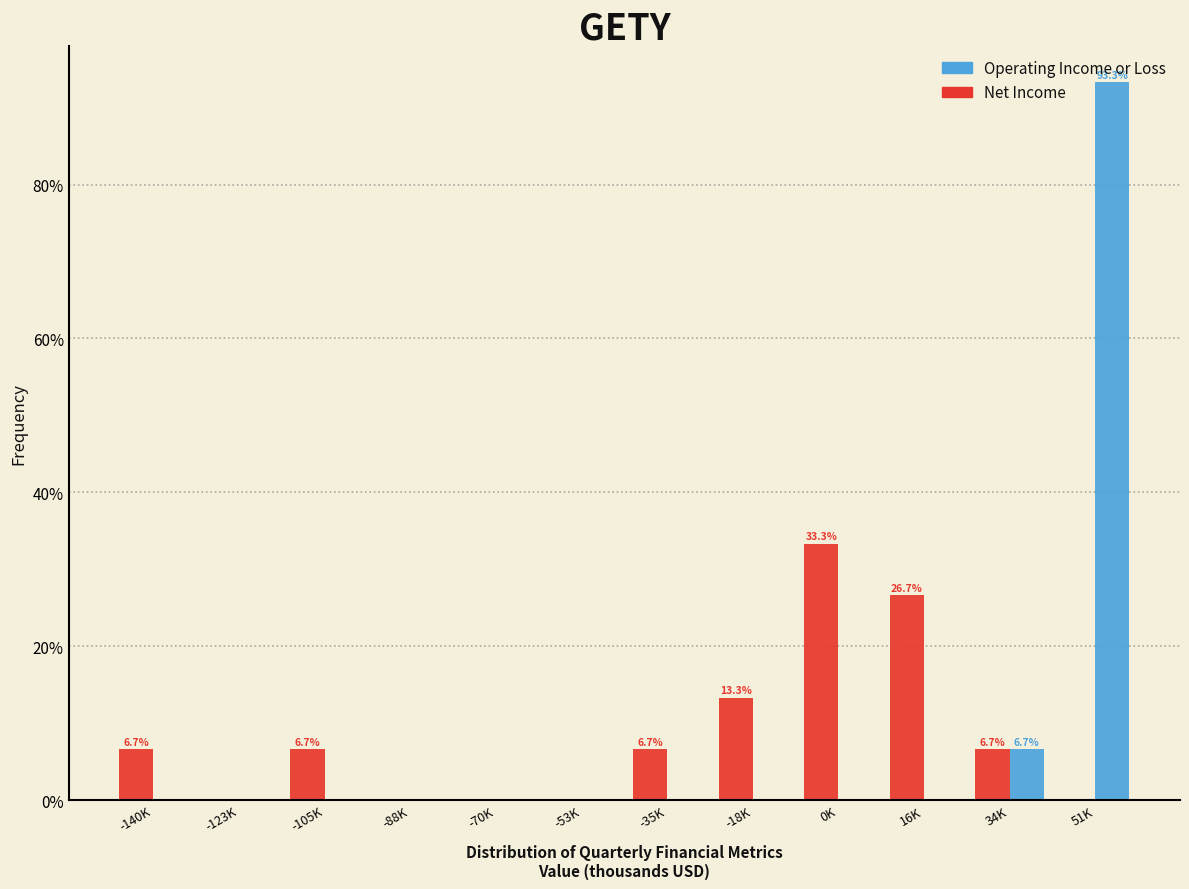

Where is Net Income nearest to the value 16?

-18K